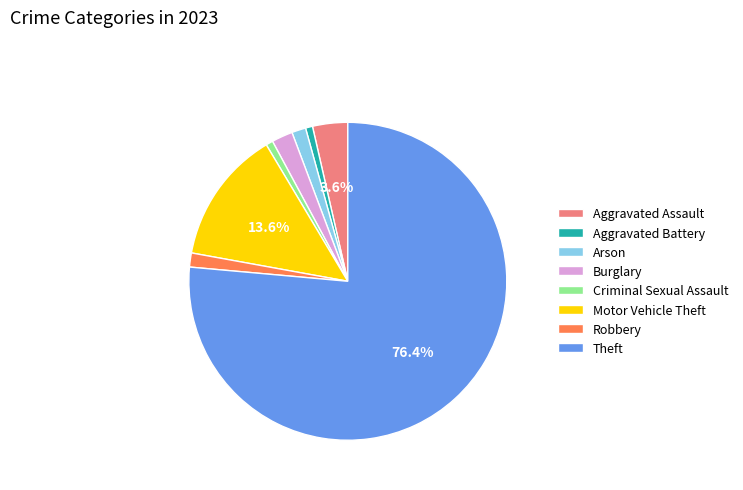

The Aggravated Battery slice represents 11% of the pie. True or false?

False